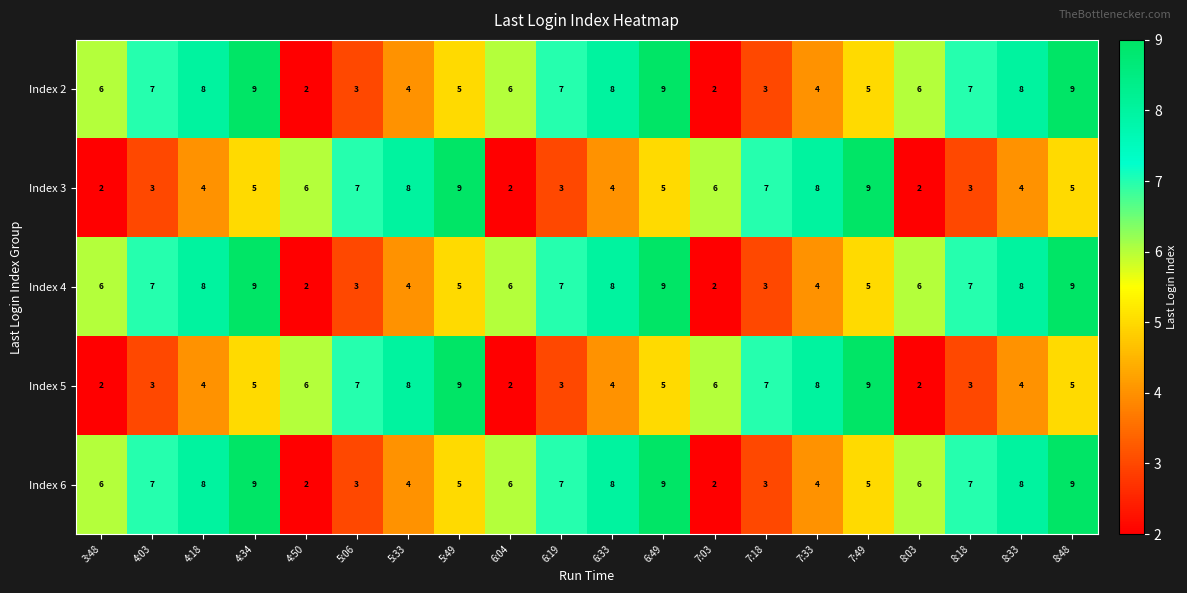

What value does the Index 6 series have at 8:48?

9